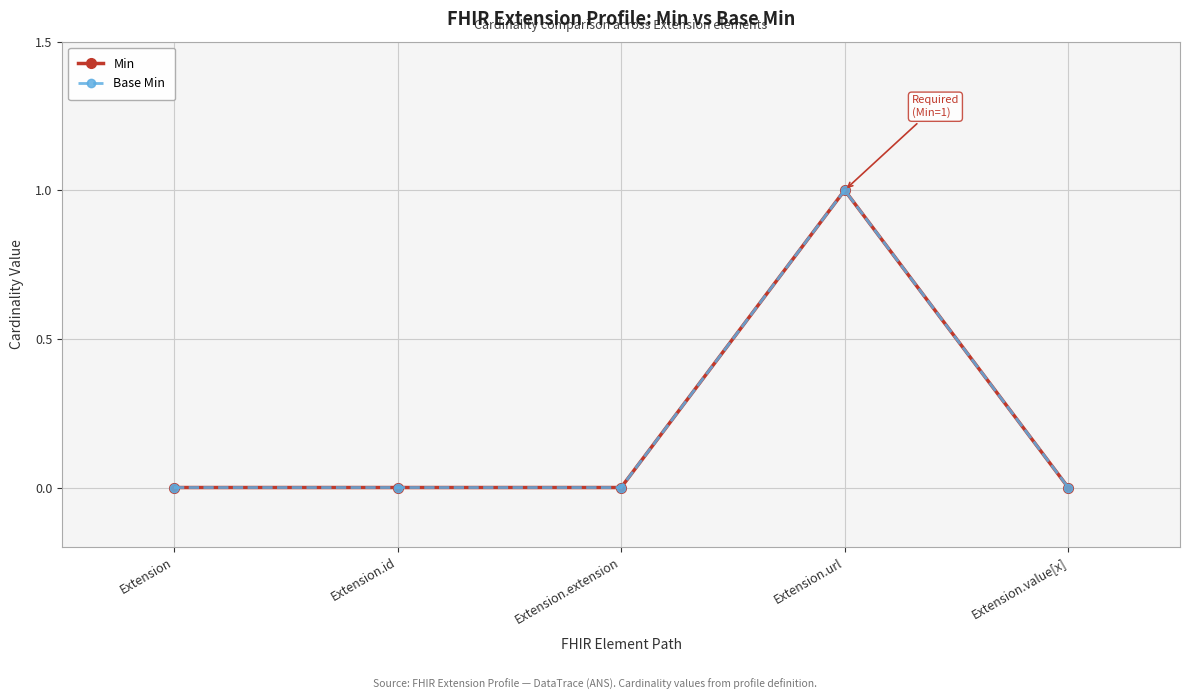

Count the Min values in the range 0 to 1.

5